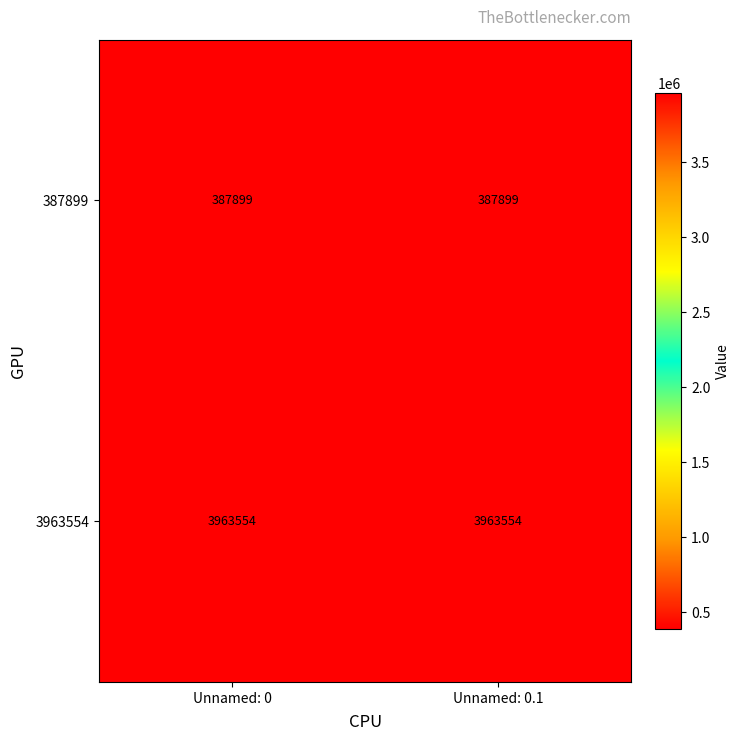

The 3963554 series shows 3963554 at Unnamed: 0.1. True or false?

True